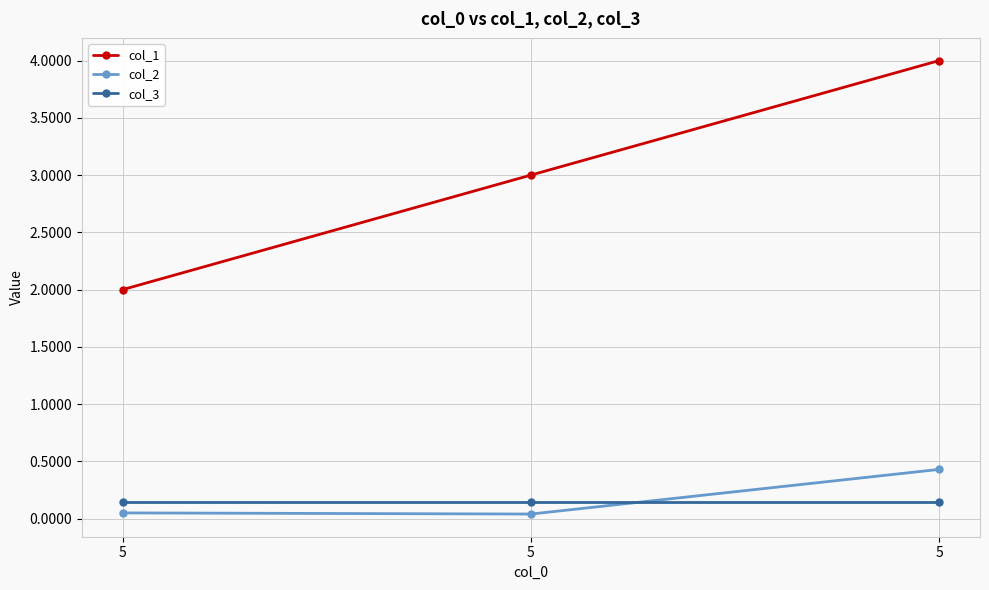

At which label does col_3 reach its minimum?

5